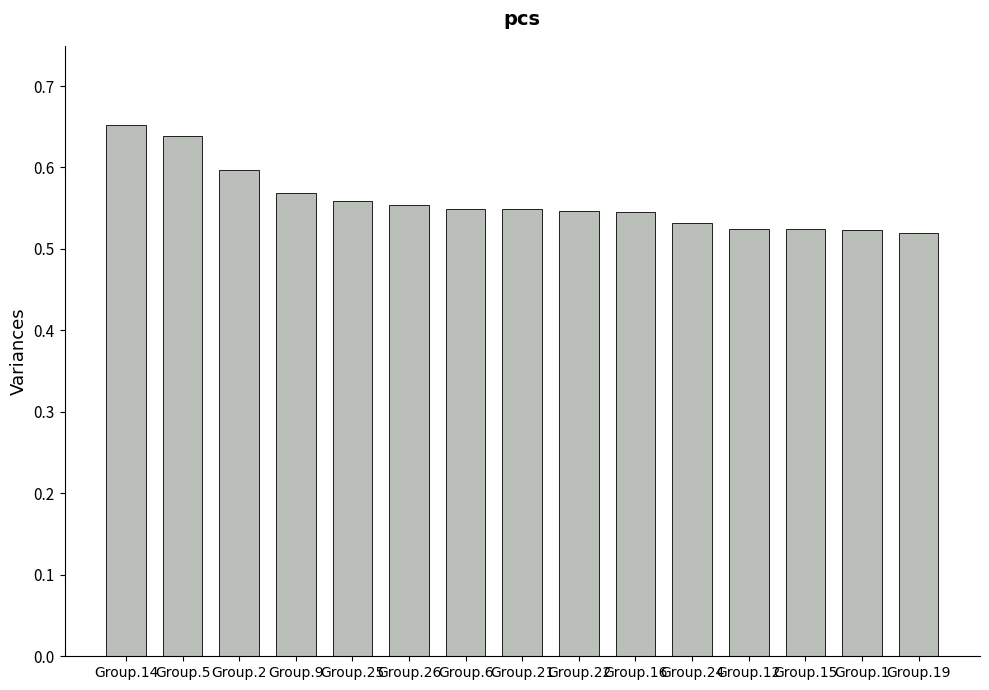

True or false: the data shows 0.6 at Group.26.

True